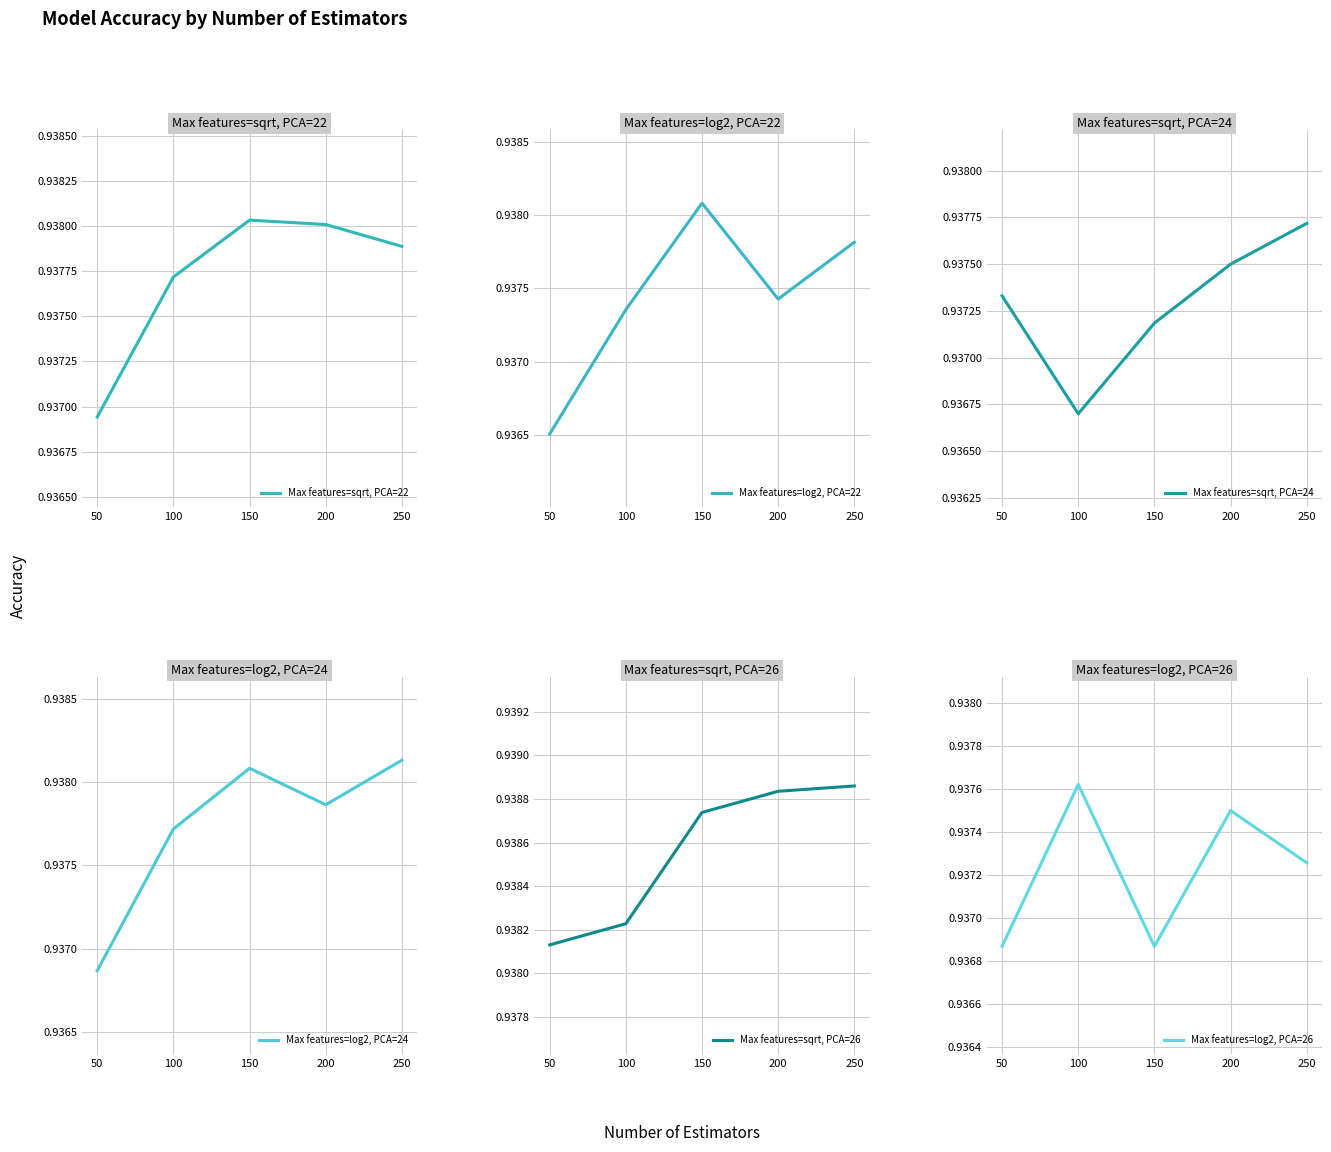

Which series has the largest range (max minus min)?

Max features=log2, PCA=22